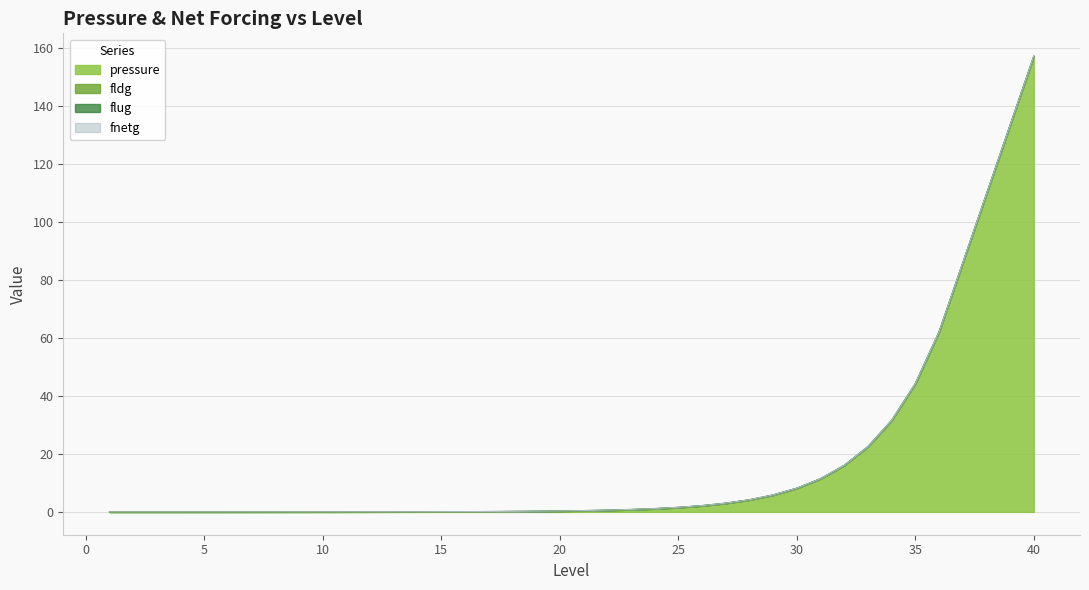

Reading right to left, what are all the values shown in this chart?

pressure: 157.1	133.3	109.5	85.8	62.0	44.2	31.5	22.5	16.0	11.4	8.1	5.8	4.1	2.9	2.1	1.5	1.1	0.8	0.5	0.4	0.3	0.2	0.1	0.1	0.1	0.1	0.0	0.0	0.0	0.0	0.0	0.0	0.0	0.0	0.0	0.0	0.0	0.0	0.0	0.0
fldg: 0.0	0.0	0.0	0.0	0.0	0.0	0.0	0.0	0.0	0.0	0.0	0.0	0.0	0.0	0.0	0.1	0.1	0.0	0.0	0.0	0.0	0.0	0.0	0.0	0.0	0.0	0.0	0.0	0.0	0.0	0.0	0.0	0.0	0.0	0.0	0.0	0.0	0.0	0.0	0.0
flug: 0.0	0.0	0.0	0.0	0.0	0.0	0.0	0.0	0.0	0.0	0.0	0.0	0.0	0.0	0.0	0.0	0.1	0.1	0.0	0.0	0.0	0.0	0.0	0.0	0.0	0.0	0.0	0.0	0.0	0.0	0.0	0.0	0.0	0.0	0.0	0.0	0.0	0.0	0.0	0.0
fnetg: 0.0	0.0	0.0	0.0	0.0	0.0	0.0	0.0	0.0	0.0	0.0	0.0	0.0	0.0	0.0	0.0	0.0	0.0	0.0	0.0	0.0	0.0	0.0	0.0	0.0	0.0	0.0	0.0	0.0	0.0	0.0	0.0	0.0	0.0	0.0	0.0	0.0	0.0	0.0	0.0